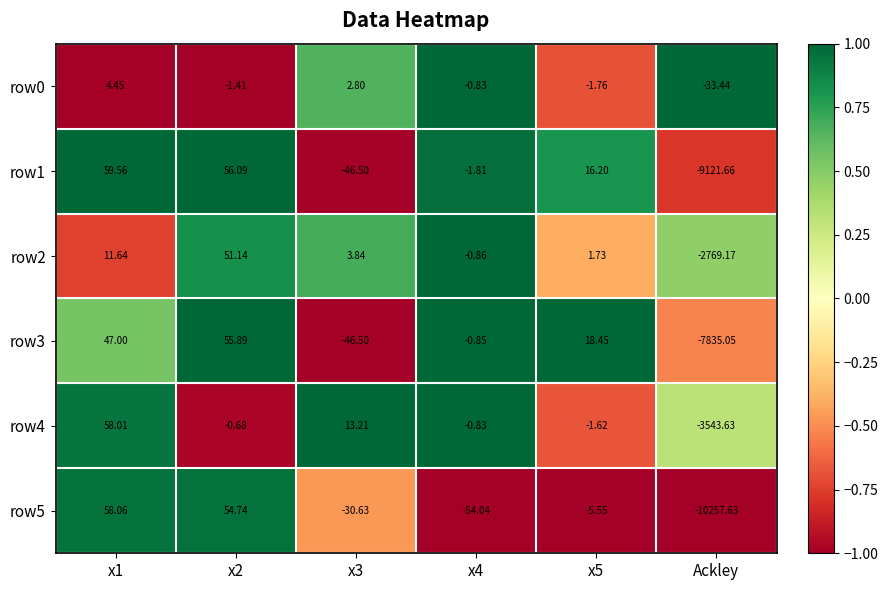

Is the value of row4 at x2 greater than the value of row0 at x5?

Yes